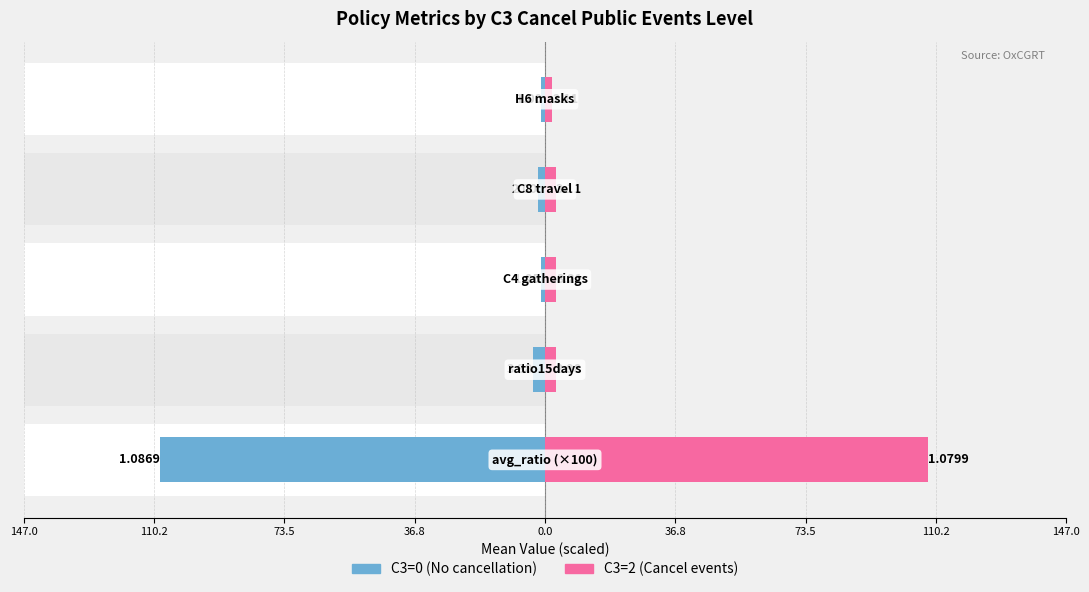

Reading left to right, transcribe all the data shown in this chart.

C3=0 (No cancel): -108.7	-3.4	-1.2	-2.0	-1.0
C3=2 (Cancel events): 108.0	3.0	3.2	3.1	2.1